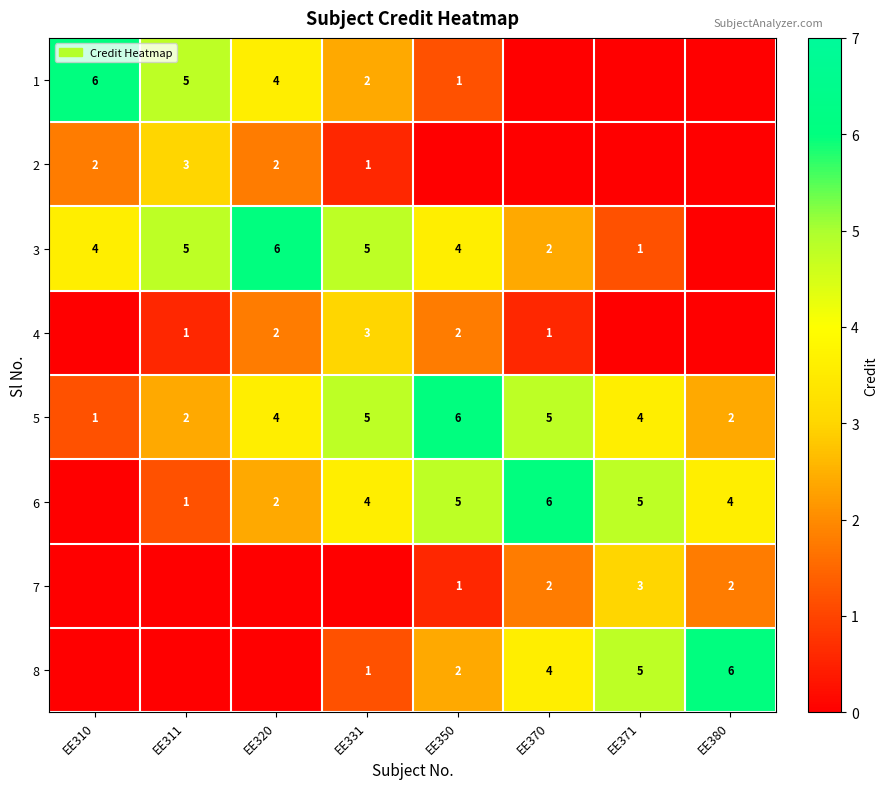

What is the sum of the 5 values at EE310 and EE331?

6